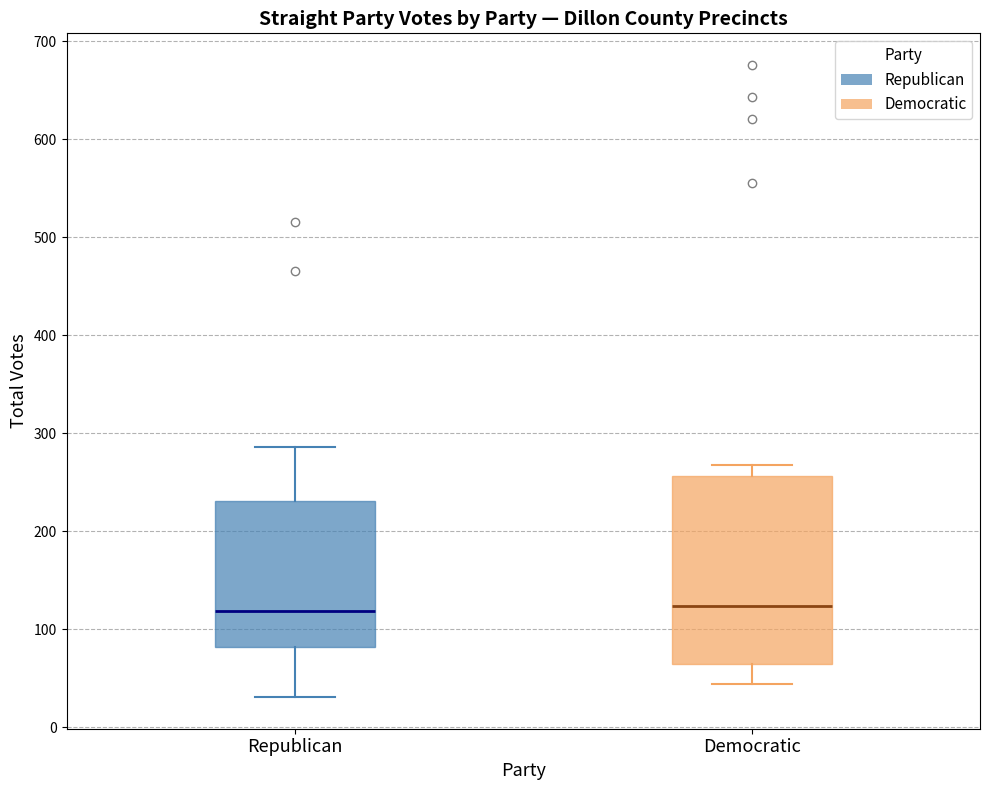

Where is the lower edge of the box for Republican on the y-axis? The values are not printed on the chart, so give them approximately, as read against the axis.

80